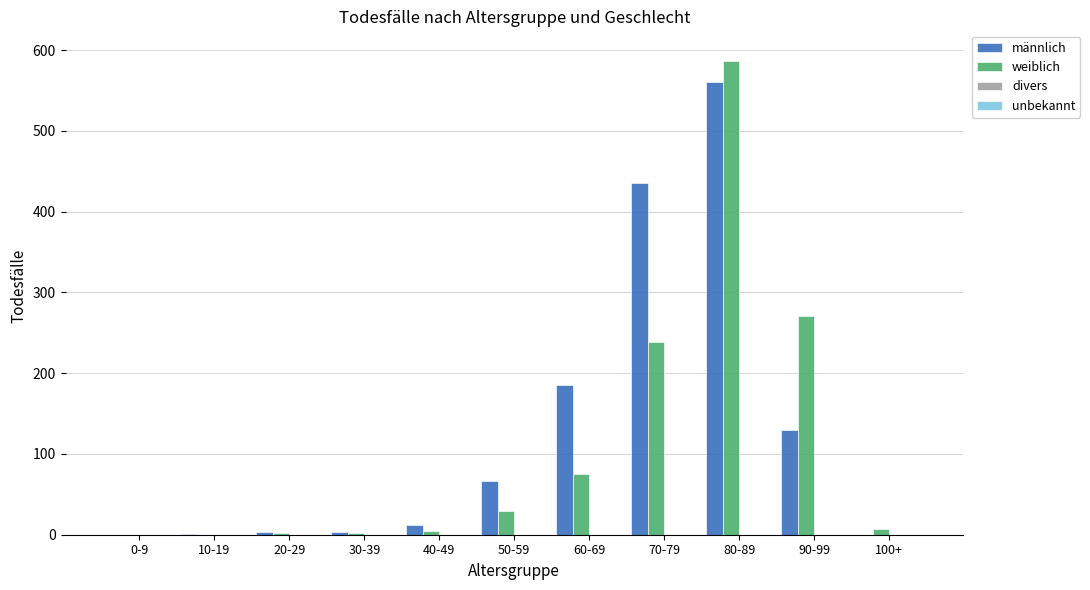

What is the sum of all weiblich values?

1216